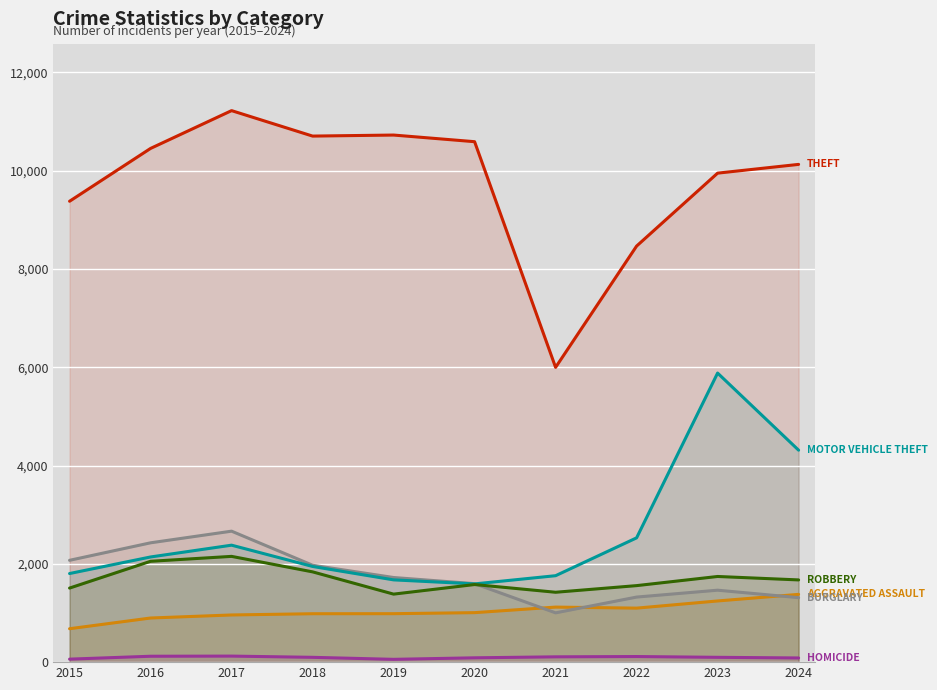

Where is the first local maximum for Theft?

2017